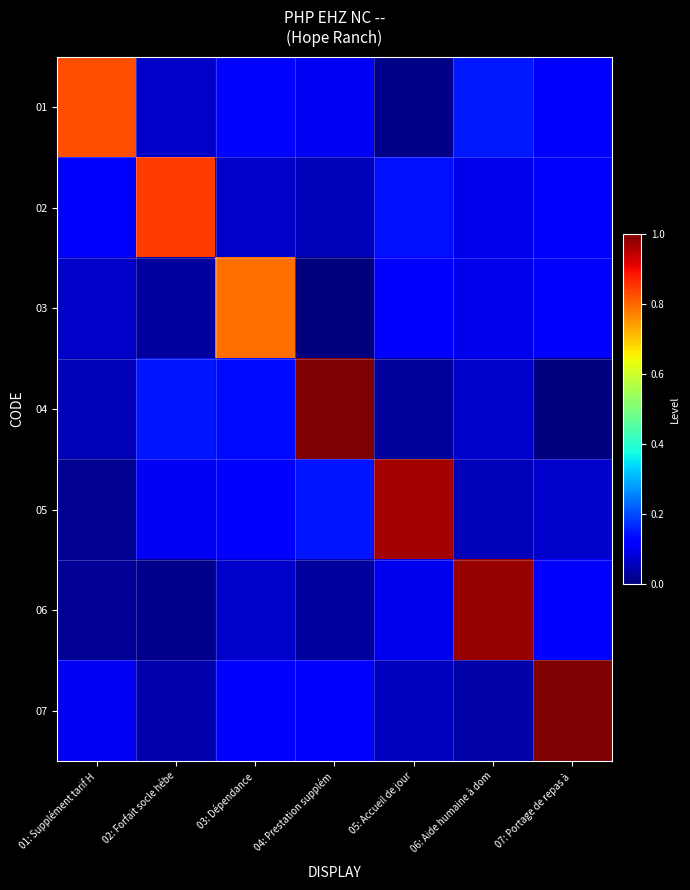

At which category does the chart reach its peak across all series?

04: Prestation supplém